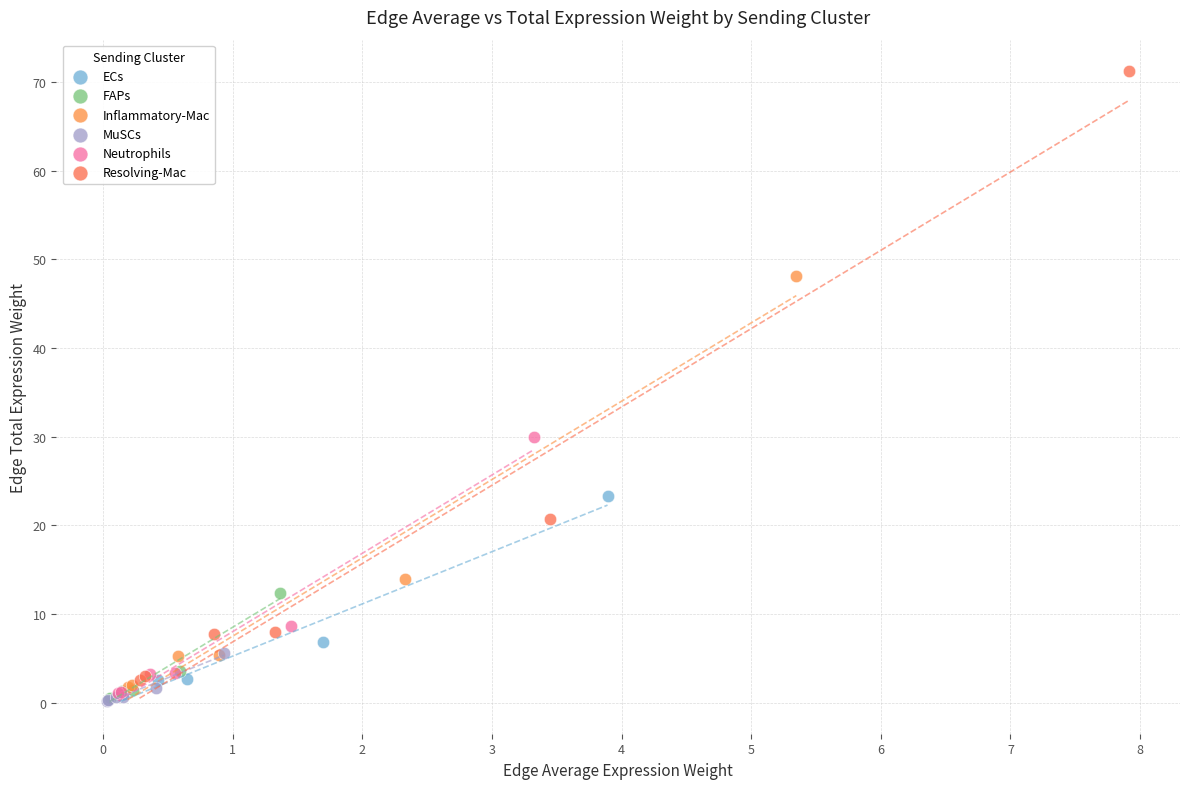

What are all the series names shown in the legend?

ECs, FAPs, Inflammatory-Mac, MuSCs, Neutrophils, Resolving-Mac